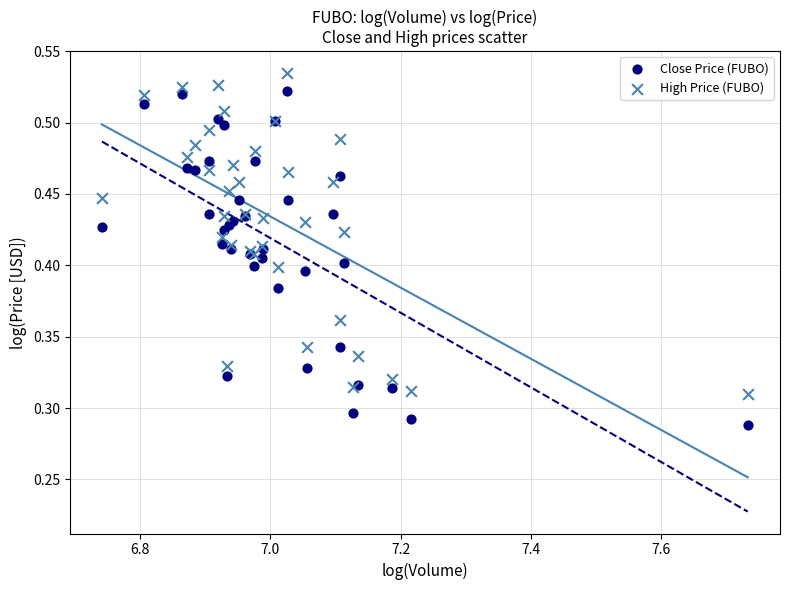

Which series contains the lowest Y value?

Close Price (FUBO)